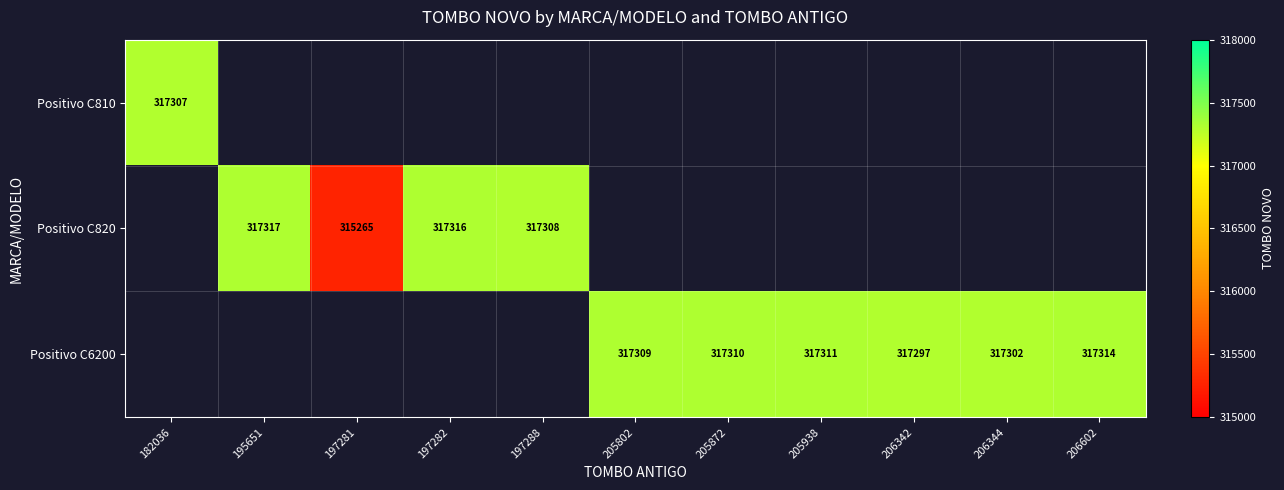

Is it true that Positivo C6200 equals 317314 at 206602?

True